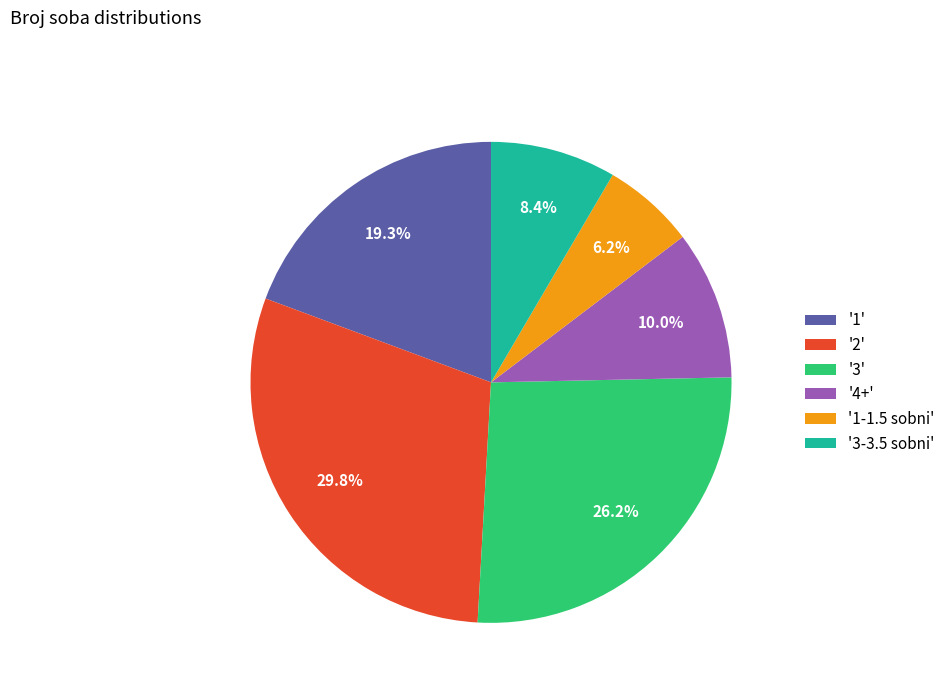

Count the number of slices in the pie.

6